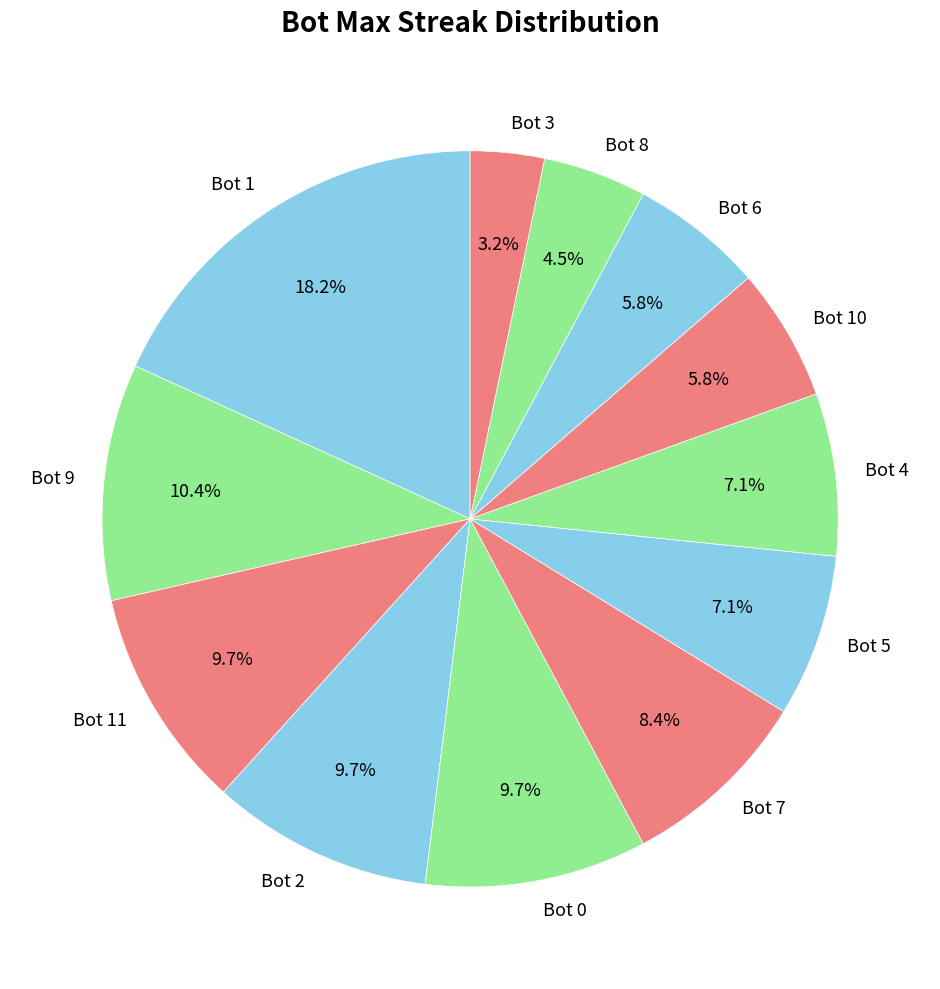

To the nearest percent, what is the difference between the Bot 11 and Bot 5 slice percentages?

3%